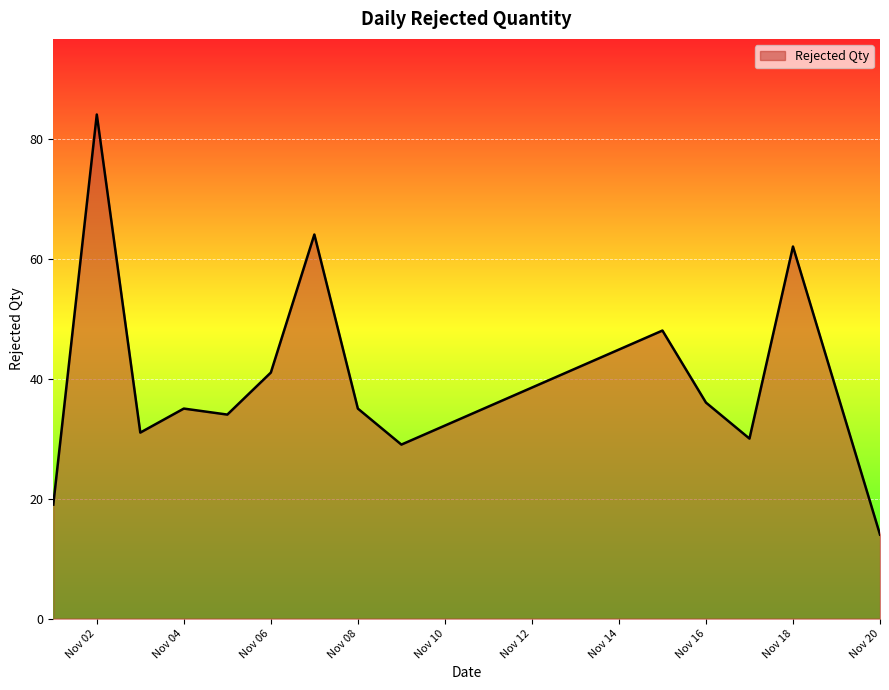

What is the maximum value shown in the chart?

84